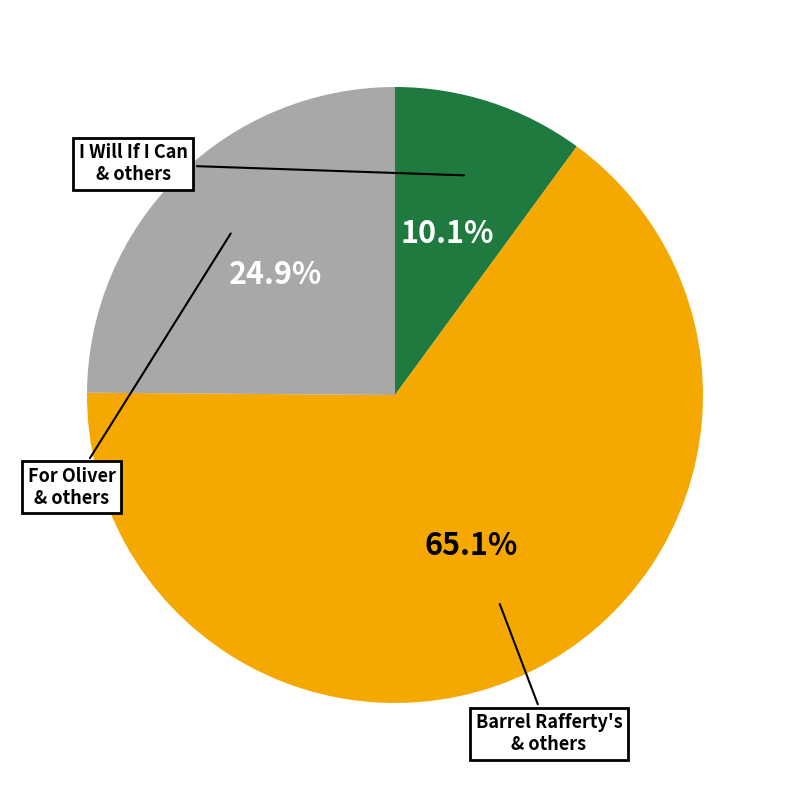

Is there a majority slice in this chart?

Yes